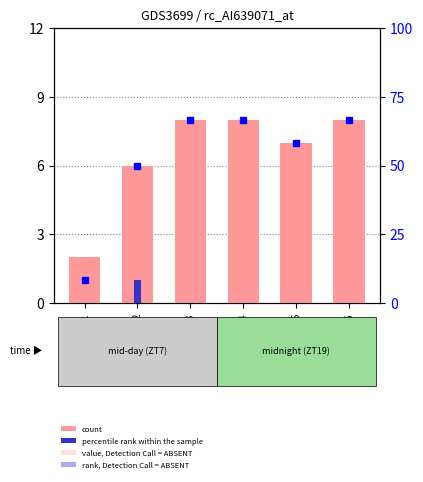

What is the value of the rank, Detection Call = ABSENT bar at the 2nd from the left?

50.0